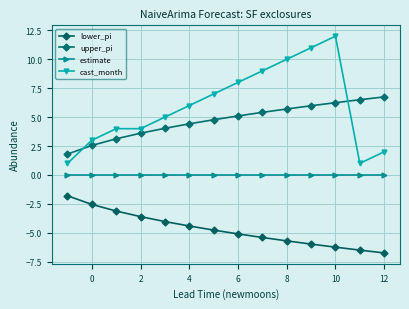

How many series are shown in this chart?

4